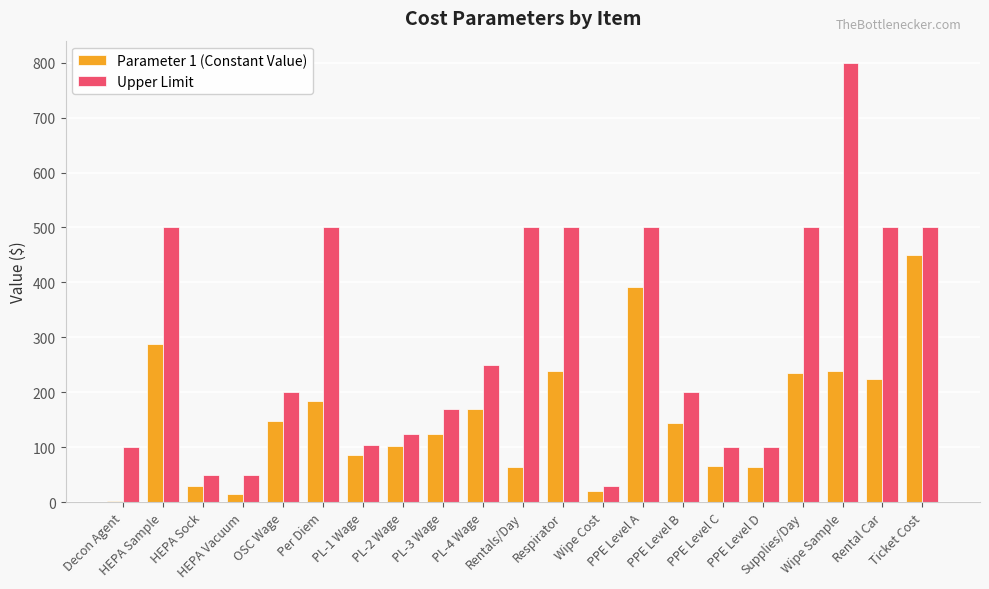

What is the sum of all Parameter 1 (Constant Value) values?

3286.9